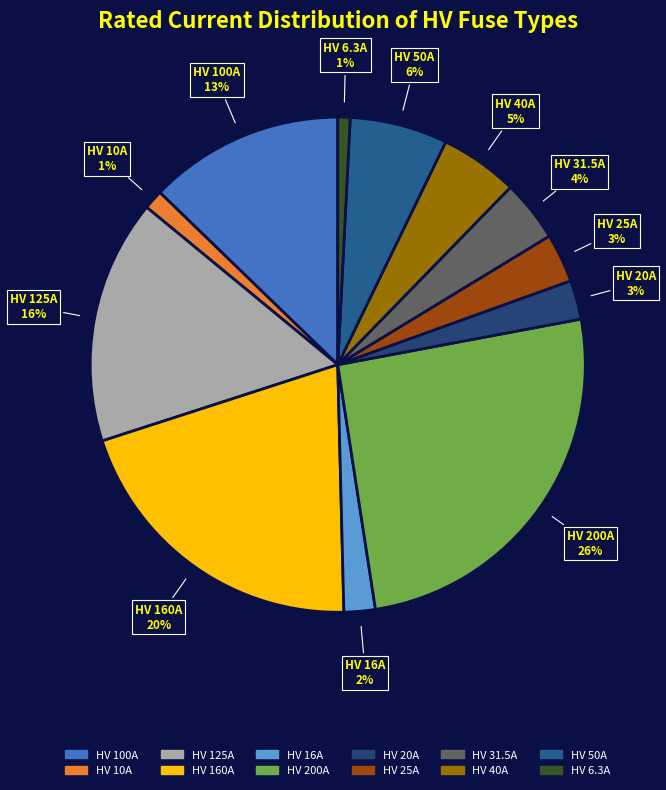

To the nearest percent, what percentage of the pie is HV 125A?

16%